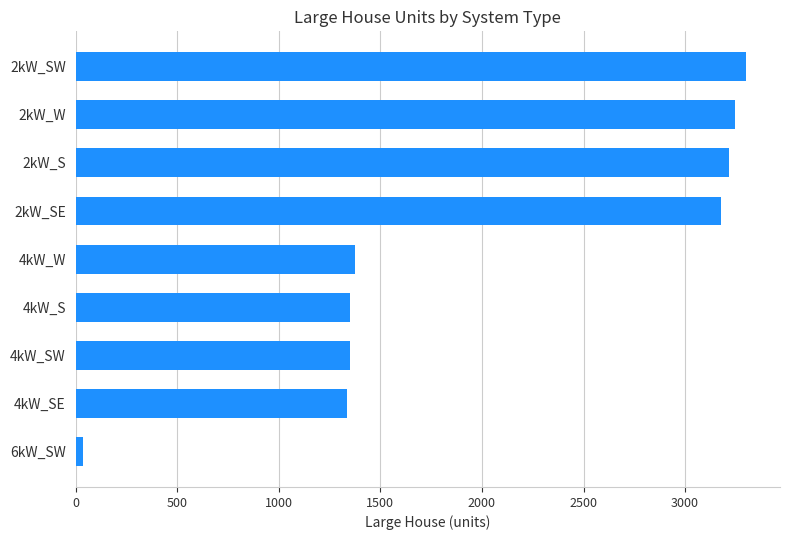

Reading top to bottom, extract all data points from this chart.

3302	3246	3216	3179	1374	1353	1353	1337	34